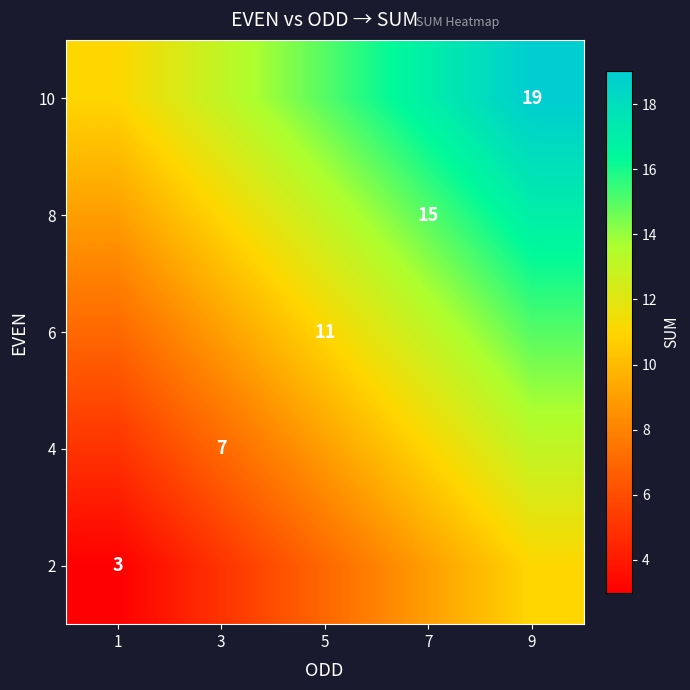

List the series in order of their peak value, lowest first.

2, 4, 6, 8, 10